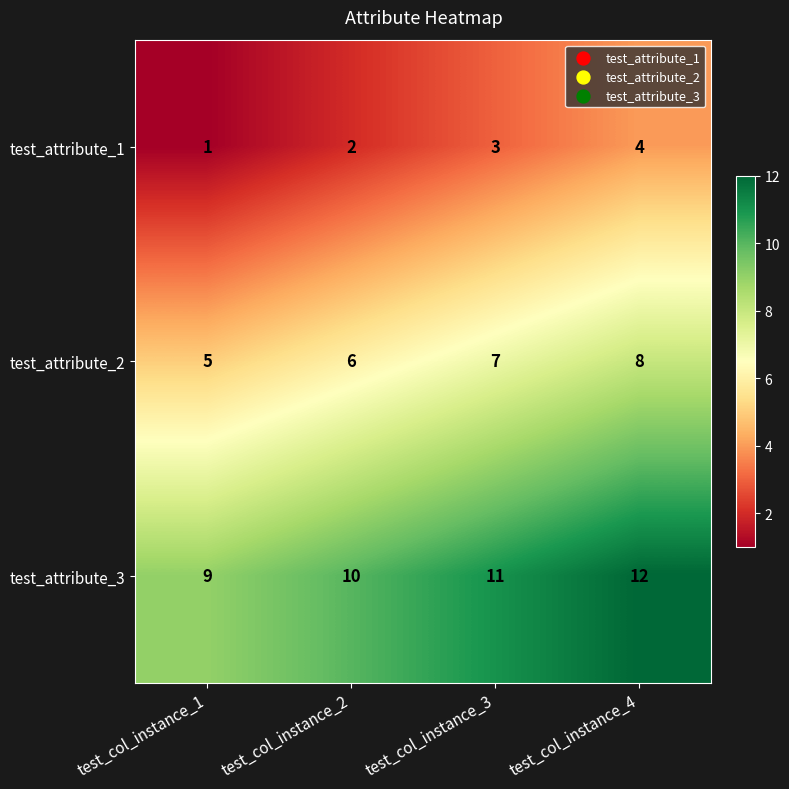

At test_col_instance_1, list the series in order from smallest to largest.

test_attribute_1, test_attribute_2, test_attribute_3